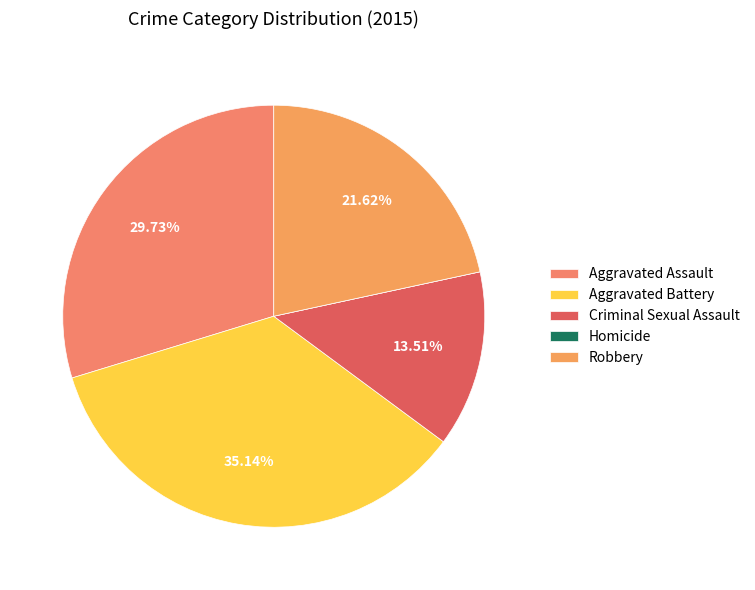

Is Robbery the majority of the pie?

No